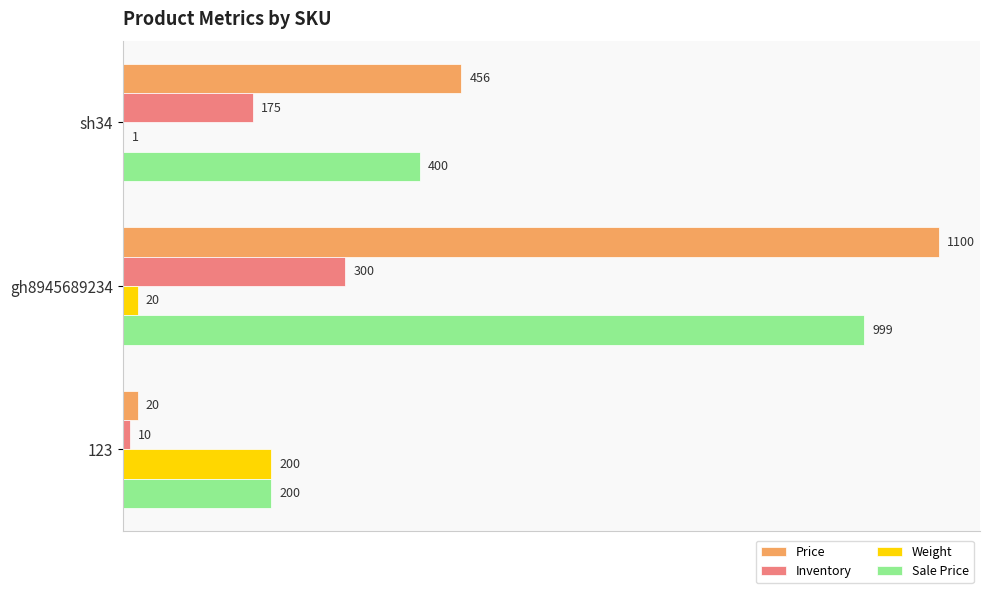

Which series changed the most between sh34 and 123?

Price